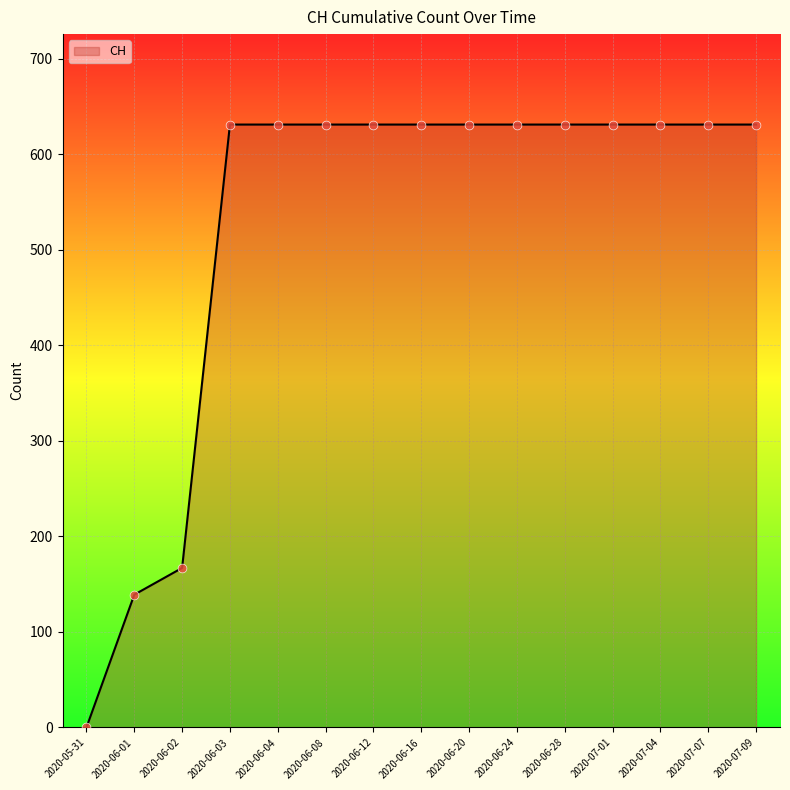

What is the ratio of the value at 2020-07-01 to the value at 2020-07-09?

1.0